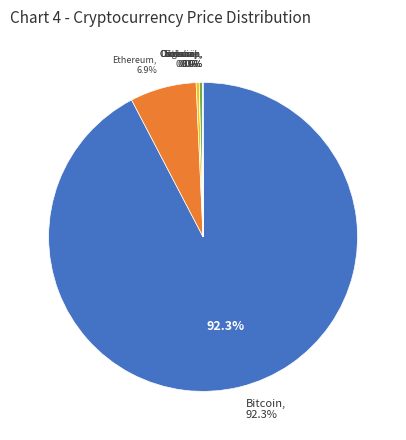

How much of the chart is everything except uni?

100.0%